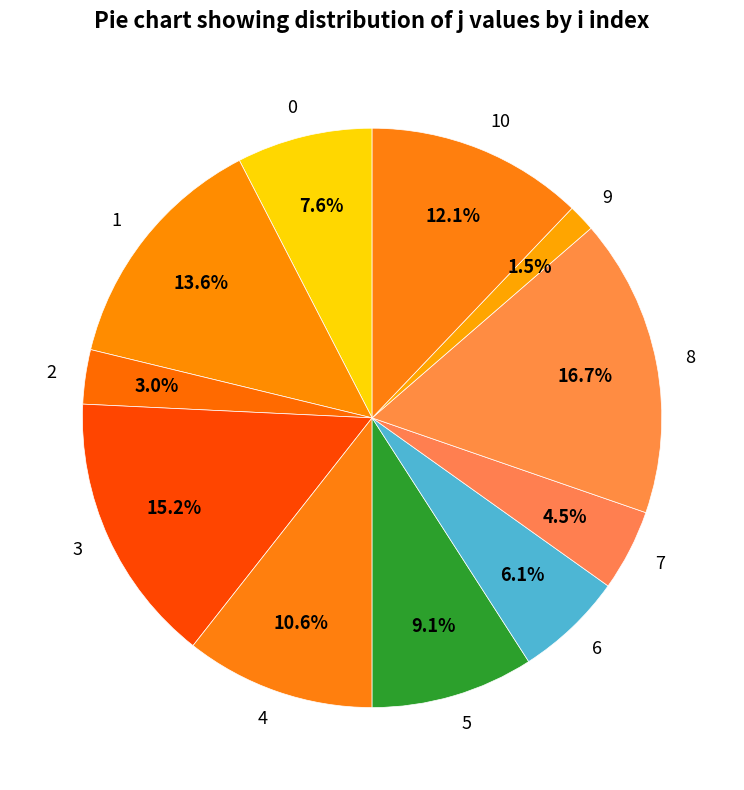

To the nearest percent, what percentage of the pie is 8?

17%